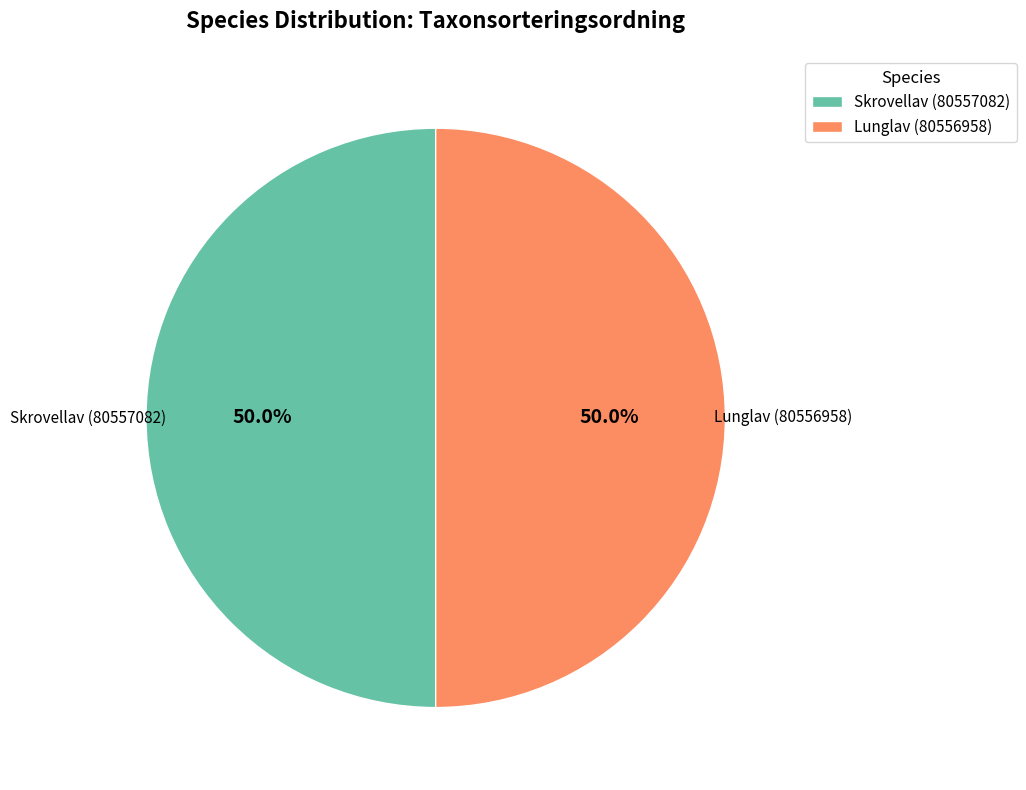

Combined, do Skrovellav (80557082) and Lunglav (80556958) account for over 50%?

Yes